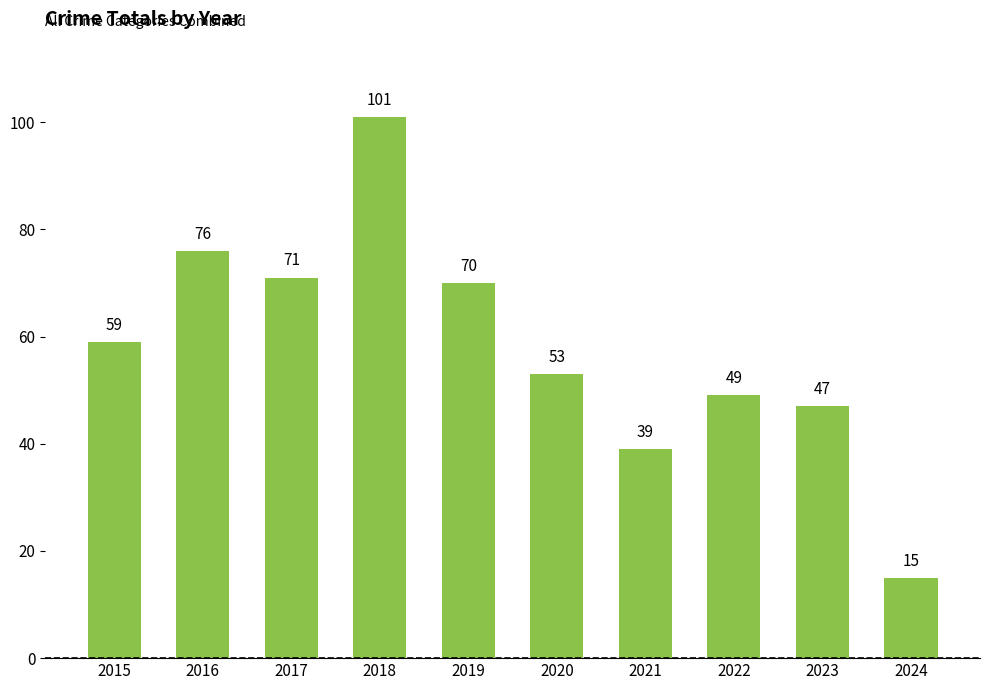

What is the sum of all values?

580